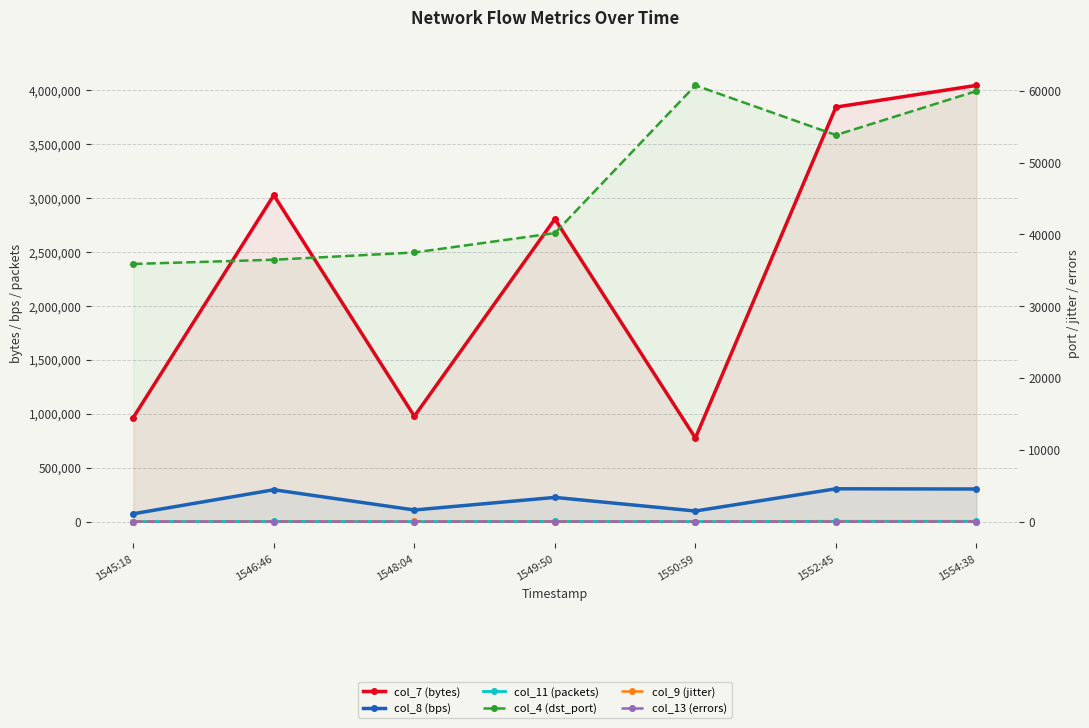

Between 1548:04 and 1554:38, which is larger?

1554:38